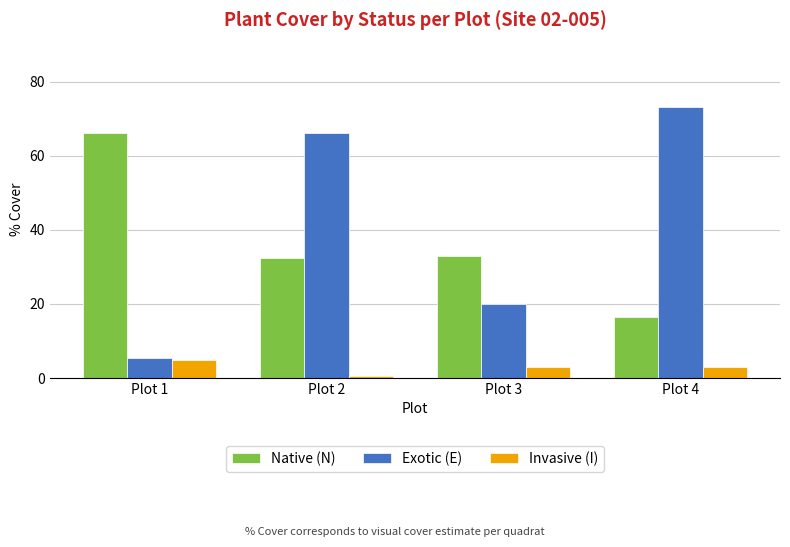

What is the average value of the Native (N) series?

37.0